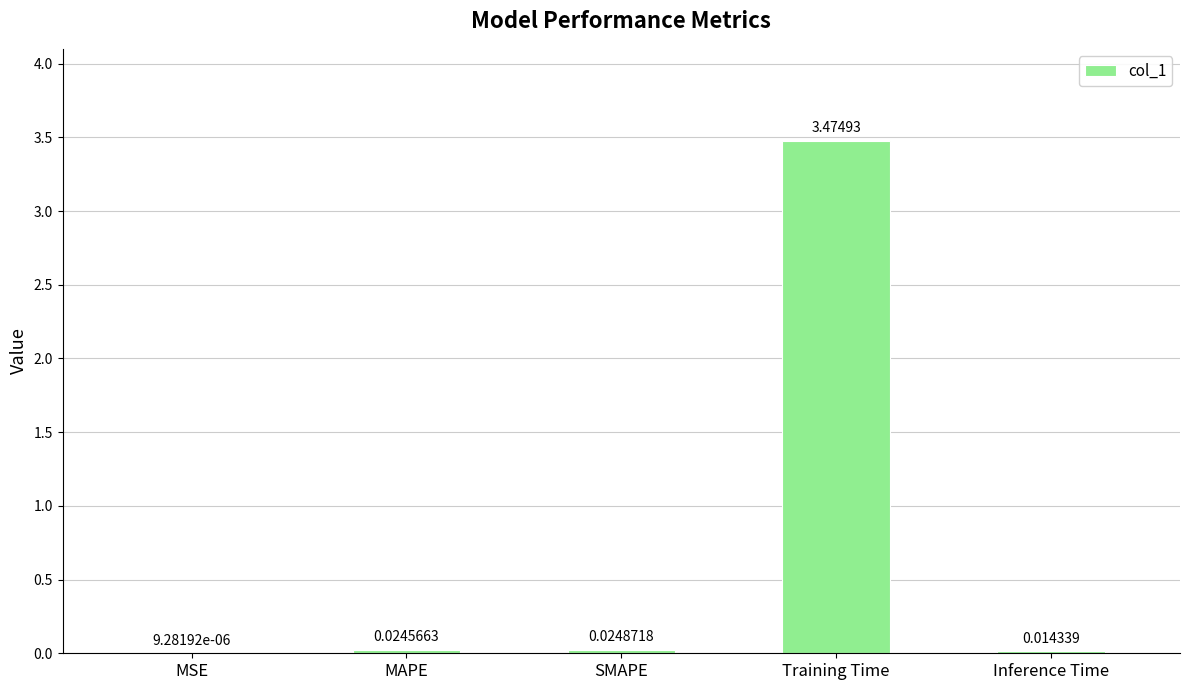

Which category has the highest value across all series?

Training Time